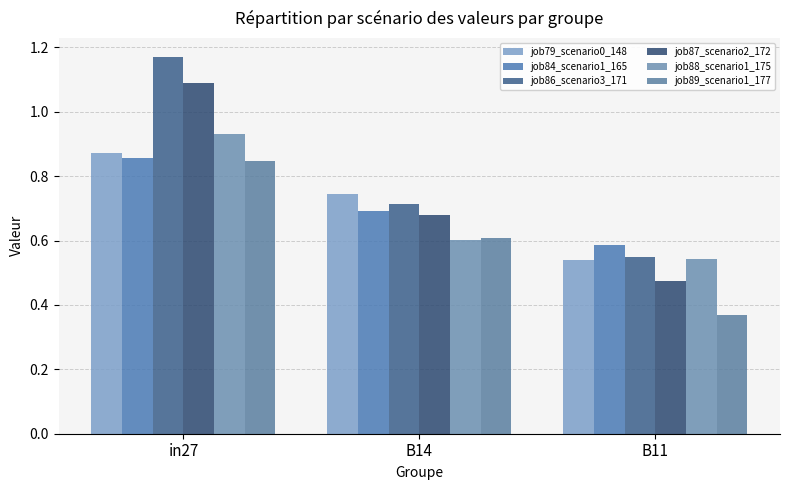

How many job84_scenario1_165 values are between 0 and 1?

3